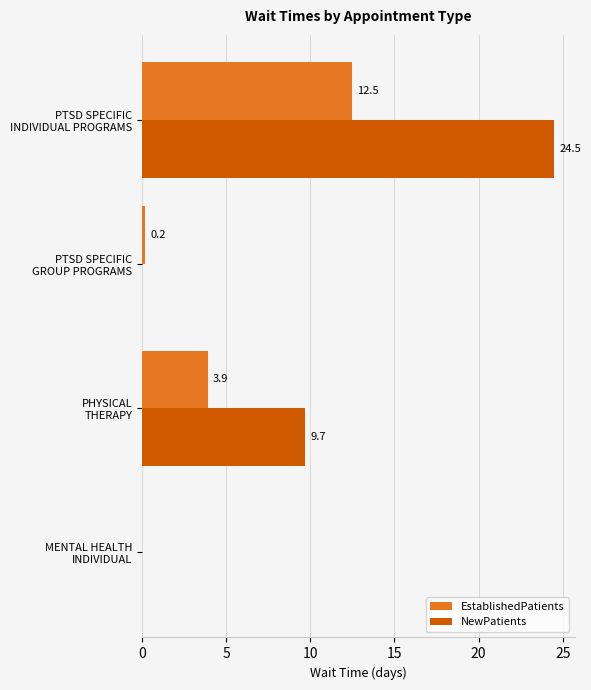

What is the sum of all NewPatients values?

34.2